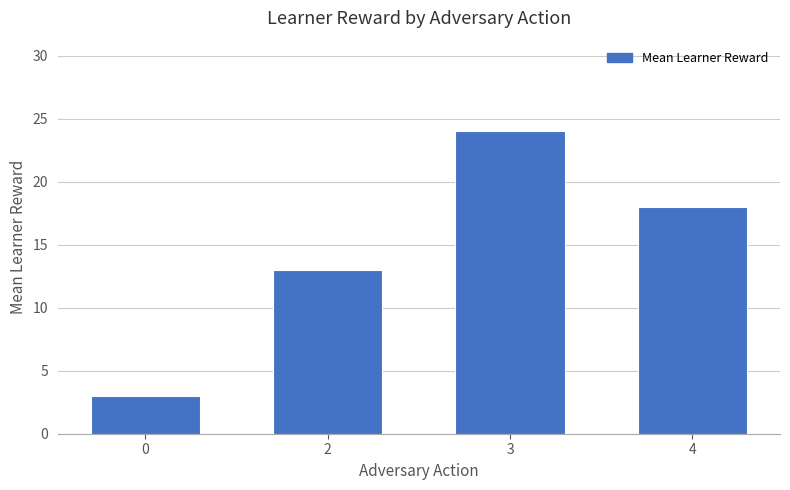

Rank the categories by value from highest to lowest.

3, 4, 2, 0